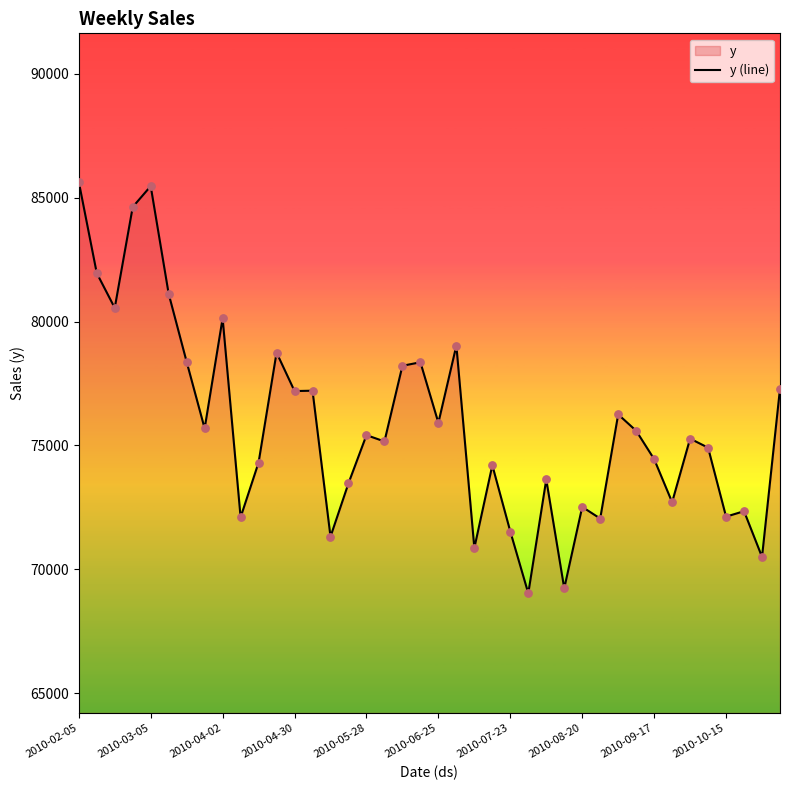

What is the minimum value shown in the chart?

69029.2